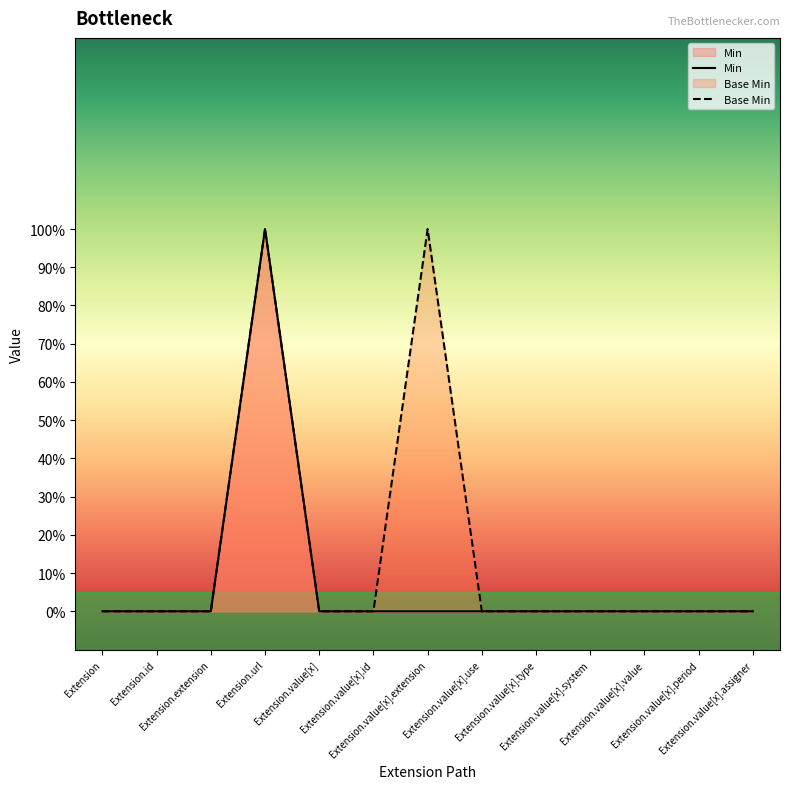

Reading right to left, transcribe all the data shown in this chart.

Min: 0	0	0	0	0	0	0	0	0	1	0	0	0
Base Min: 0	0	0	0	0	0	1	0	0	1	0	0	0